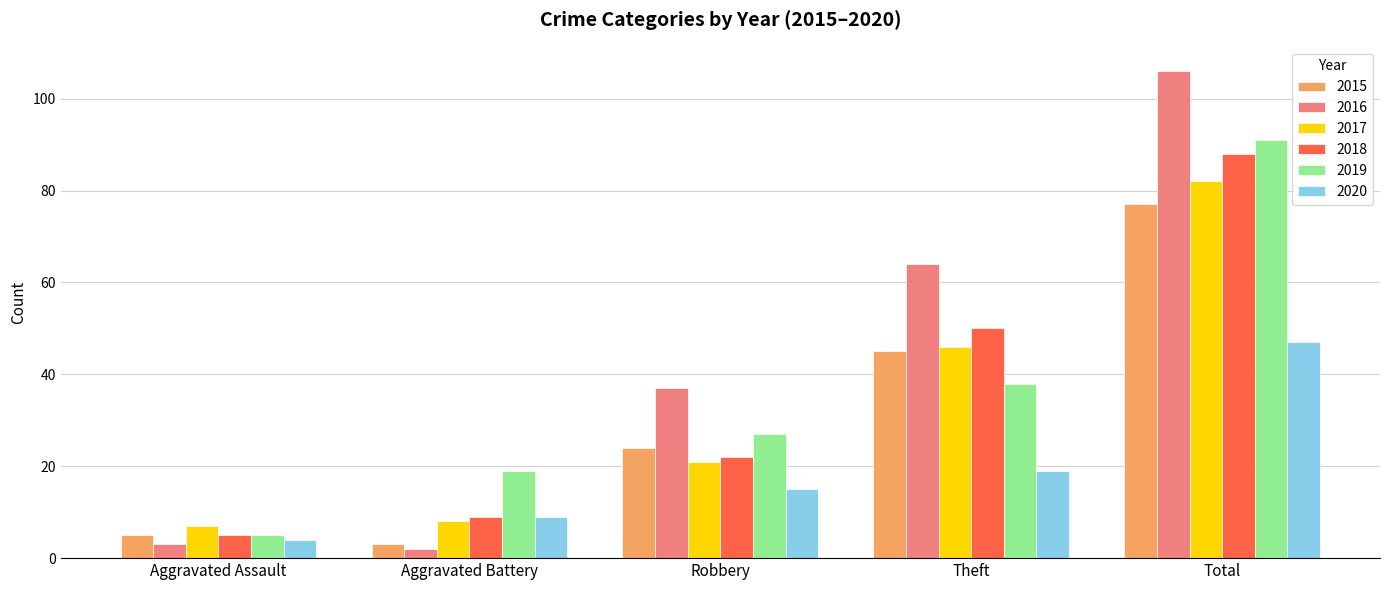

How many data points does each series have?

5